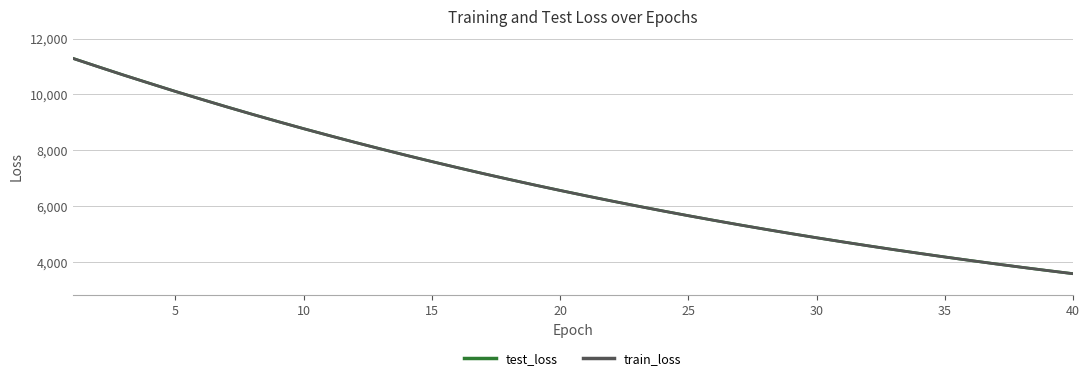

What is the greatest value displayed?

11293.0